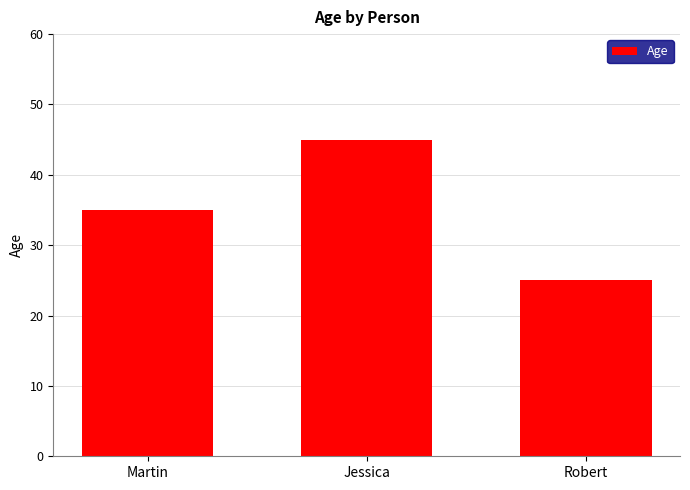

List the labels in order of value, largest first.

Jessica, Martin, Robert